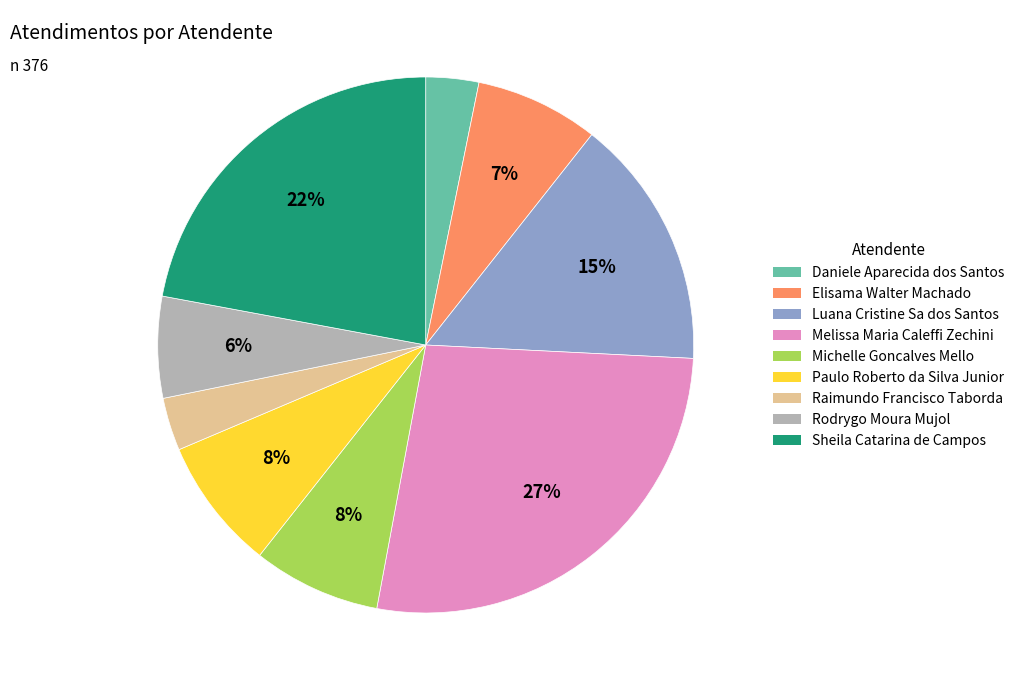

Combined, do Luana Cristine Sa dos Santos and Rodrygo Moura Mujol account for over 50%?

No